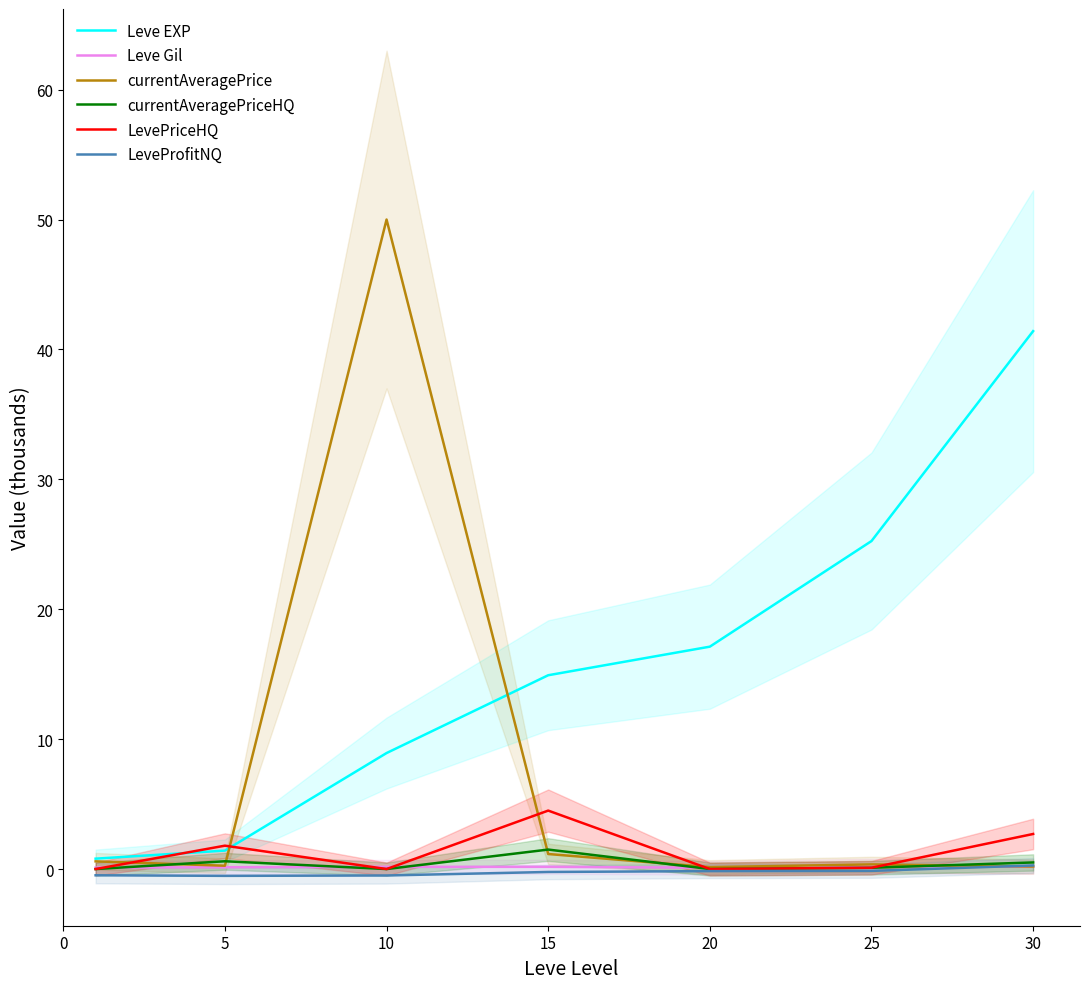

Reading left to right, list all the values displayed in this chart.

Leve EXP: 0.8	1.4	8.9	14.9	17.1	25.2	41.4
Leve Gil: 0.1	0.1	0.2	0.2	0.1	0.2	0.2
currentAveragePrice: 0.6	0.3	50.0	1.2	0.1	0.4	0.2
currentAveragePriceHQ: 0.0	0.6	0.0	1.5	0.0	0.1	0.5
LevePriceHQ: 0.0	1.8	0.0	4.5	0.0	0.1	2.7
LeveProfitNQ: -0.5	-0.5	-0.5	-0.2	-0.2	-0.1	0.3